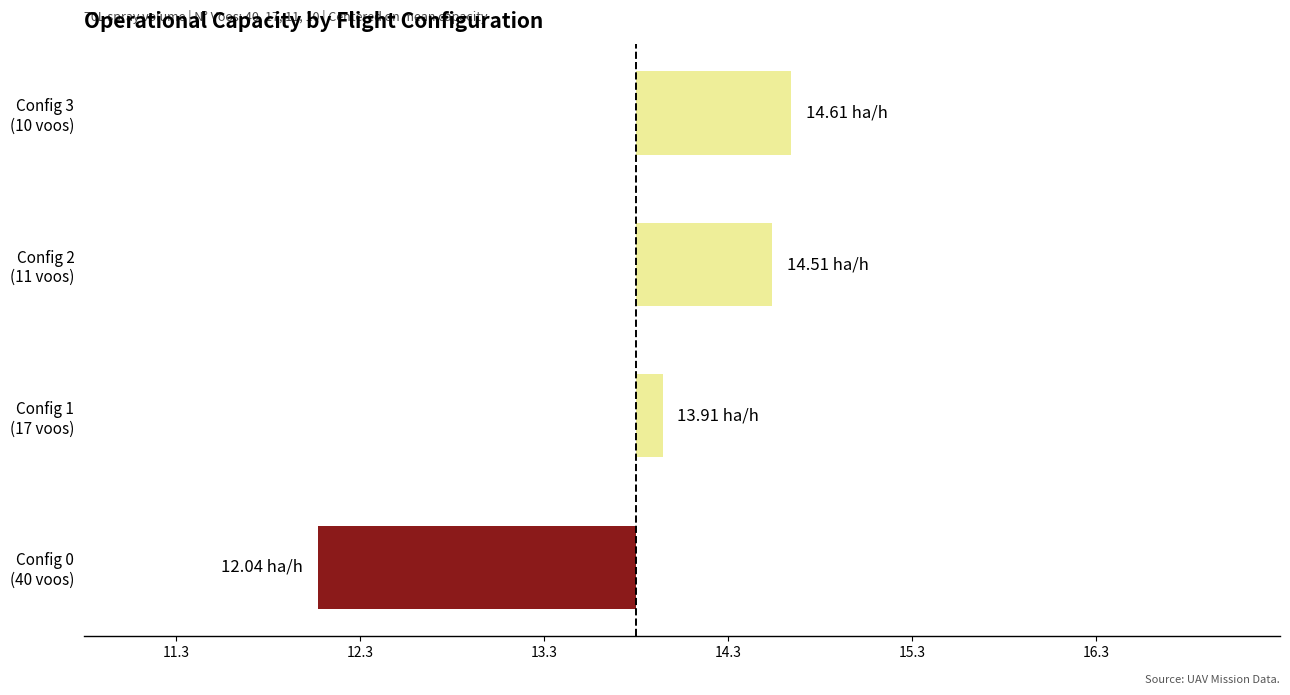

Does the chart contain any negative values?

Yes